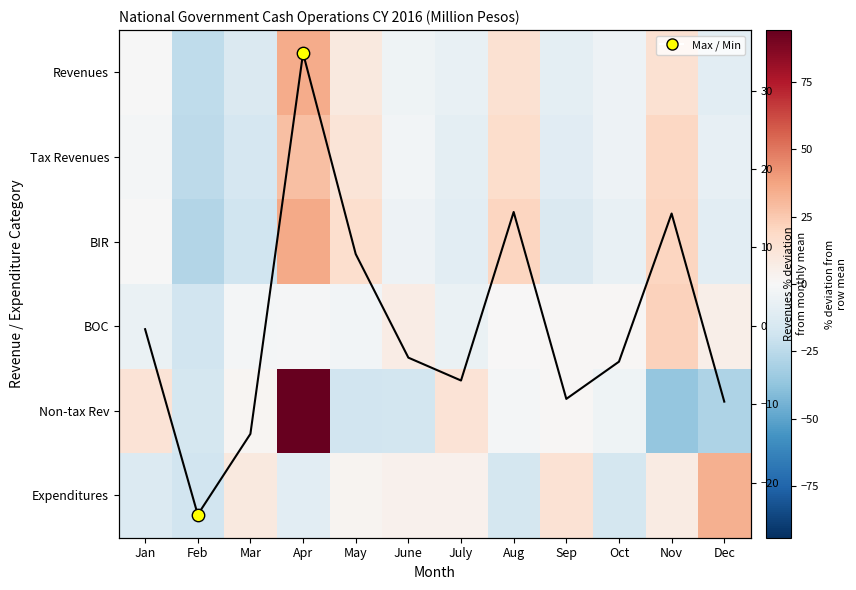

Is it true that Revenues % dev equals -0.6 at Jan?

False